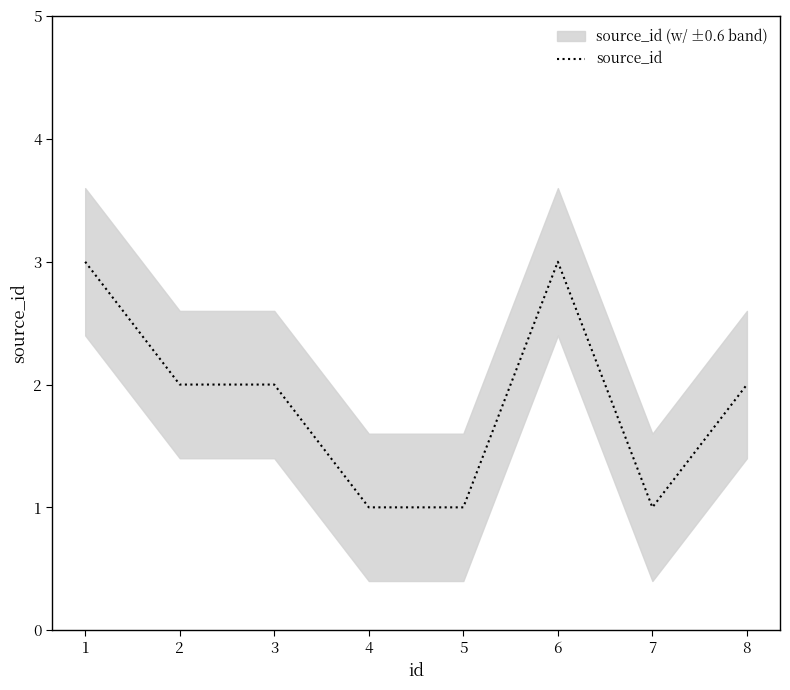

Which has a higher value, 7 or 1?

1